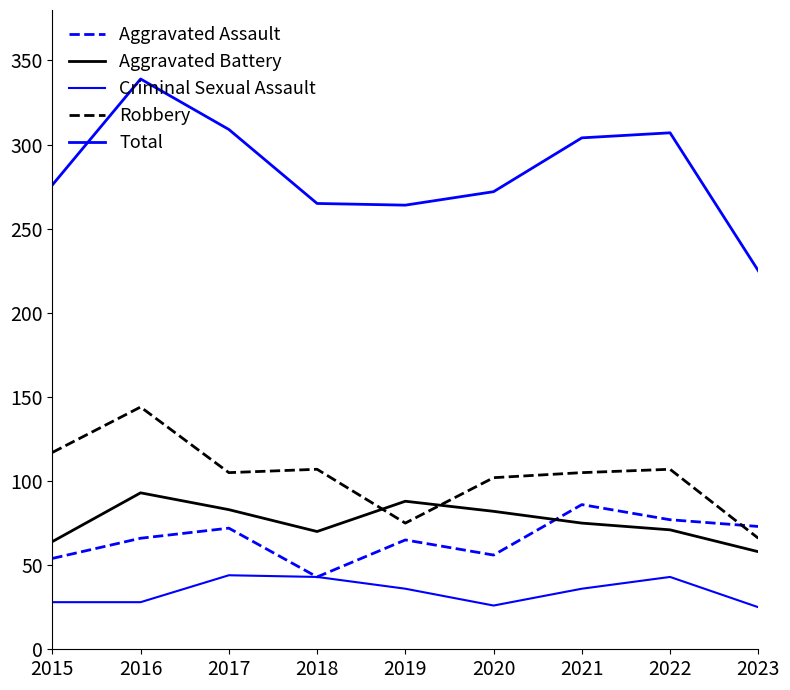

Reading right to left, list all the values displayed in this chart.

Aggravated Assault: 73	77	86	56	65	43	72	66	54
Aggravated Battery: 58	71	75	82	88	70	83	93	64
Criminal Sexual Assault: 25	43	36	26	36	43	44	28	28
Robbery: 66	107	105	102	75	107	105	144	117
Total: 225	307	304	272	264	265	309	339	276